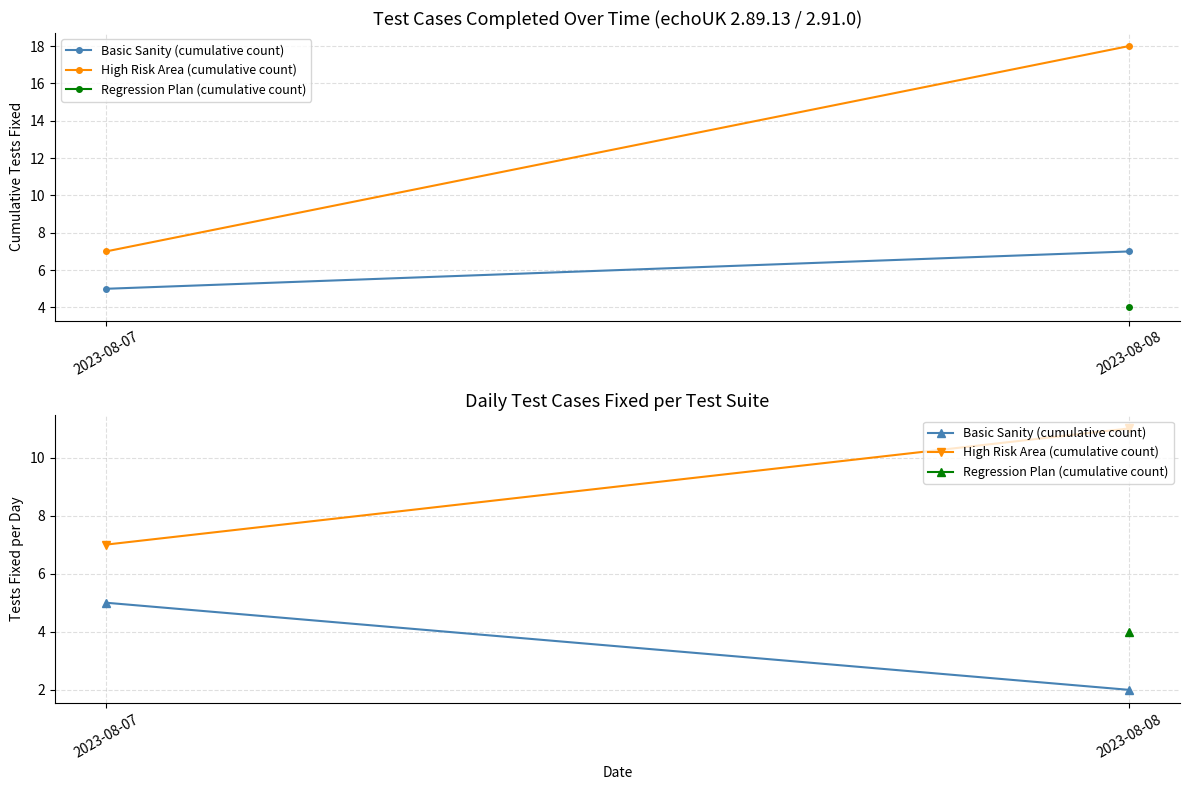

What is the sum of the Basic Sanity (cumulative count) values at 2023-08-07 and 2023-08-08?

7